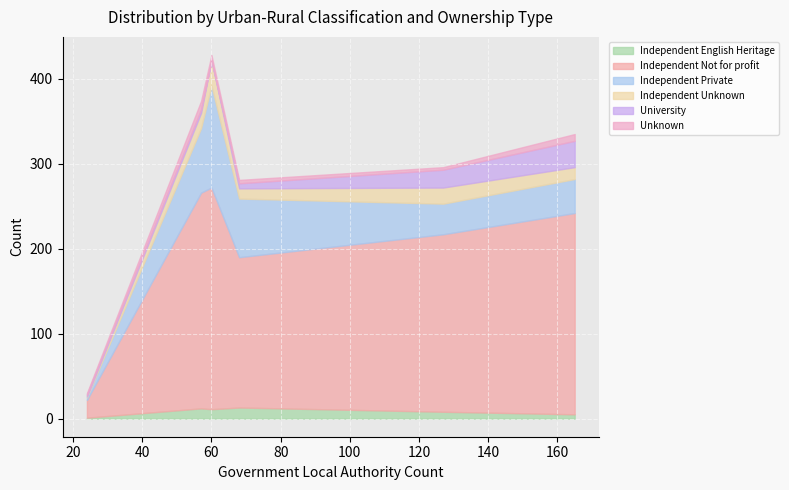

What is the sum of all Independent Unknown values?

94